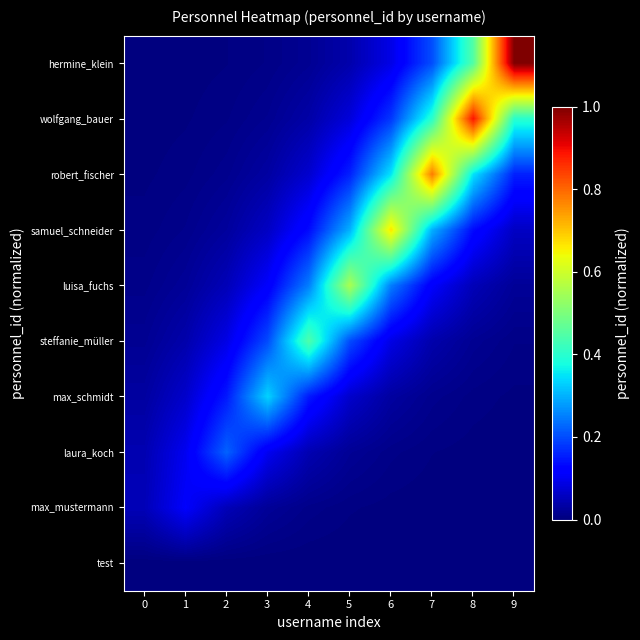

At how many categories does at least one series exceed 0?

10